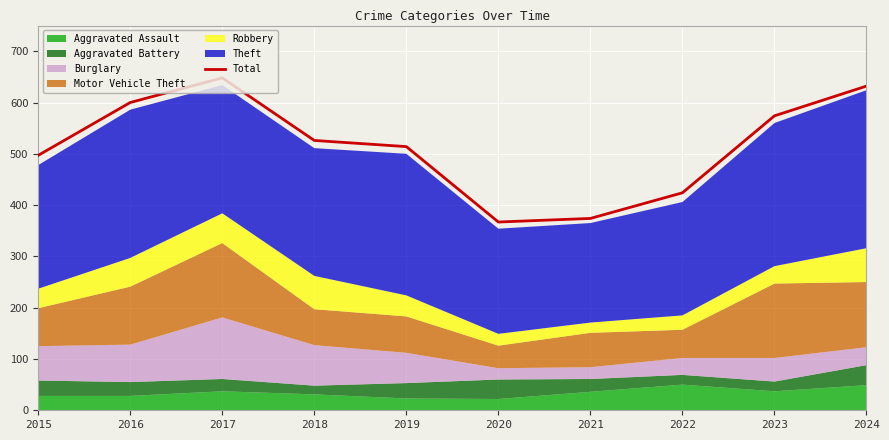

What is the difference between the values at 2024 and 2016?

32